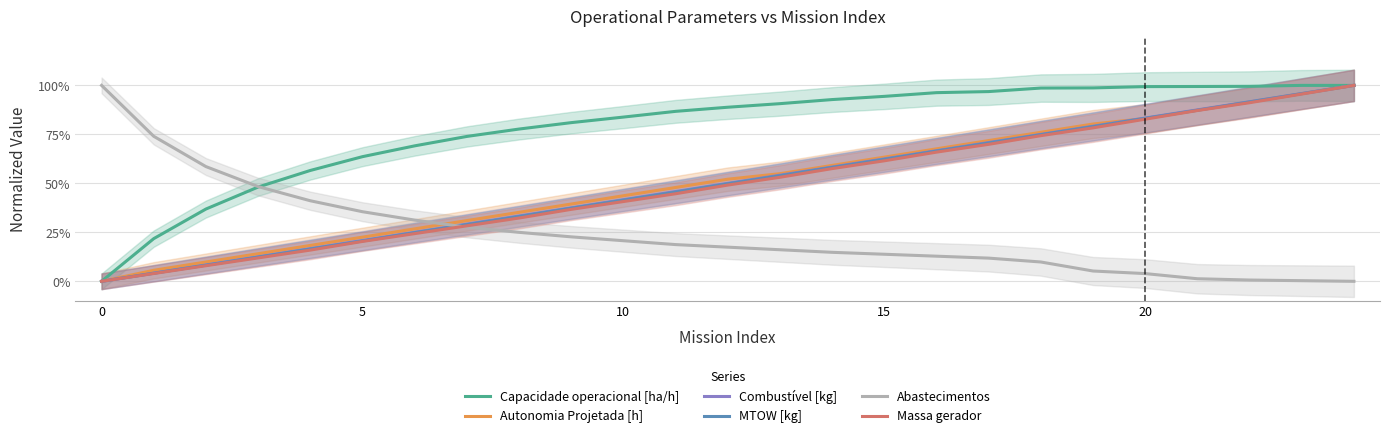

What are all the series names shown in the legend?

Capacidade operacional [ha/h], Autonomia Projetada [h], Combustível [kg], MTOW [kg], Abastecimentos, Massa gerador